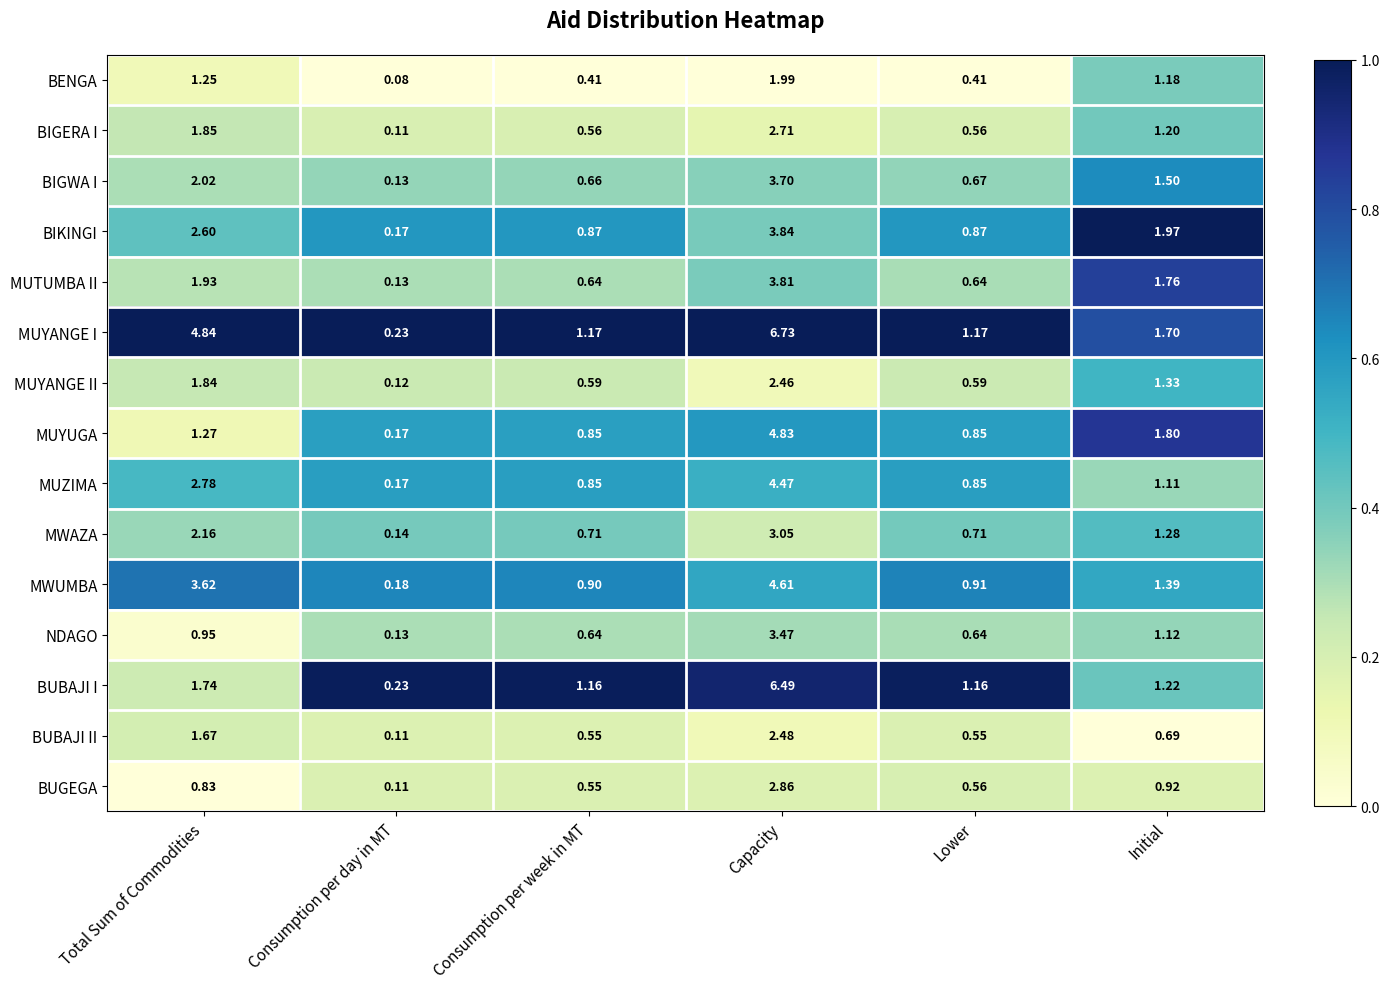

Which series has the widest spread of values?

MUYANGE I